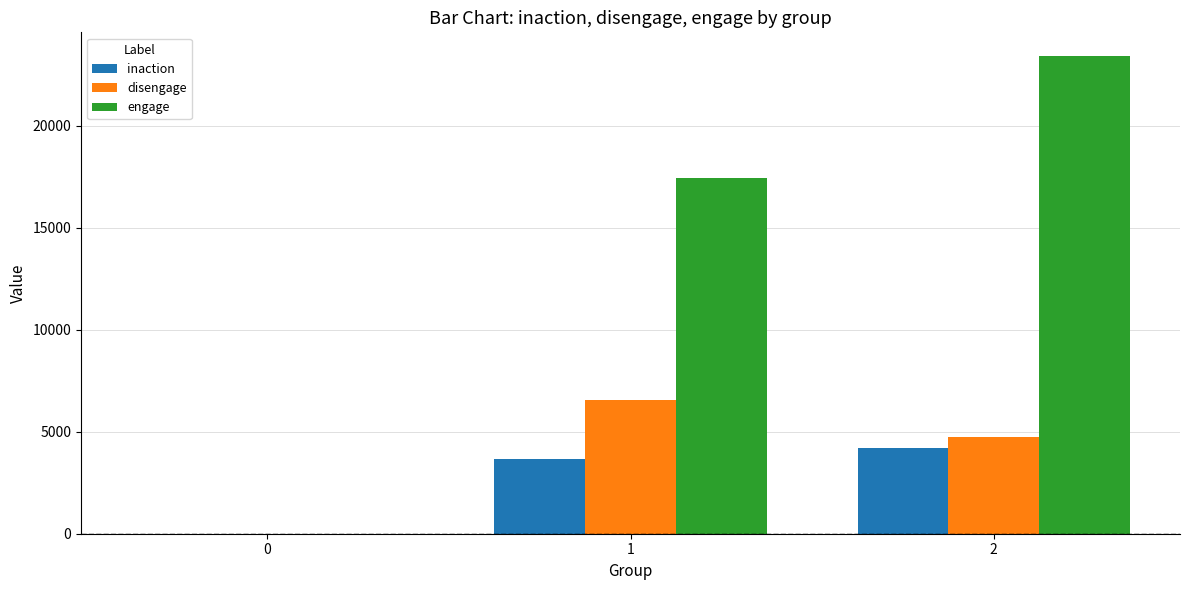

Which series has the largest total across all categories?

engage